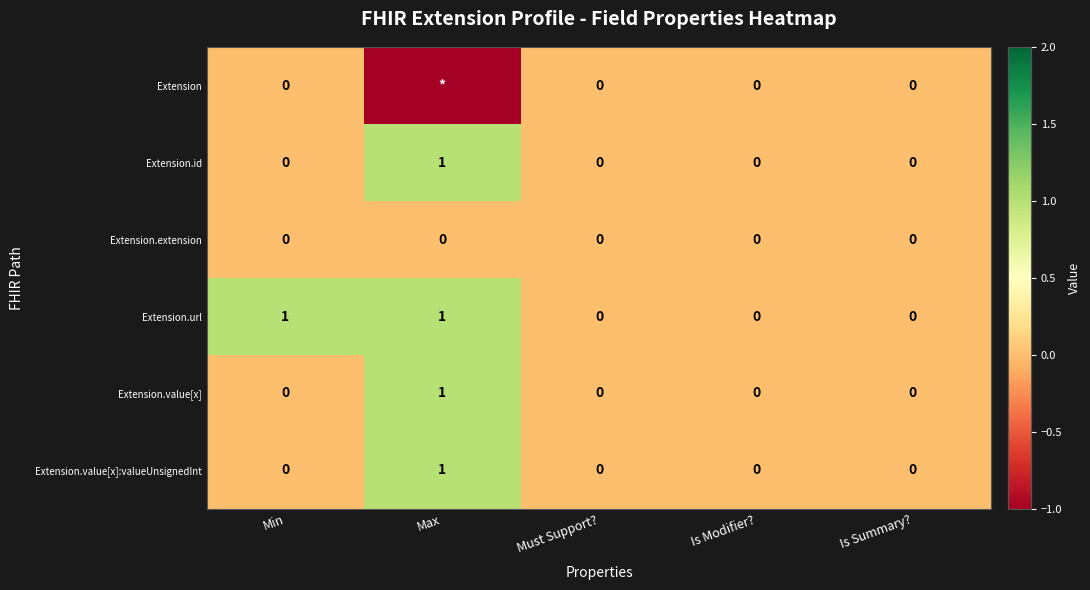

What is the difference between the maximum and second lowest values in the Extension.value[x]:valueUnsignedInt series?

1